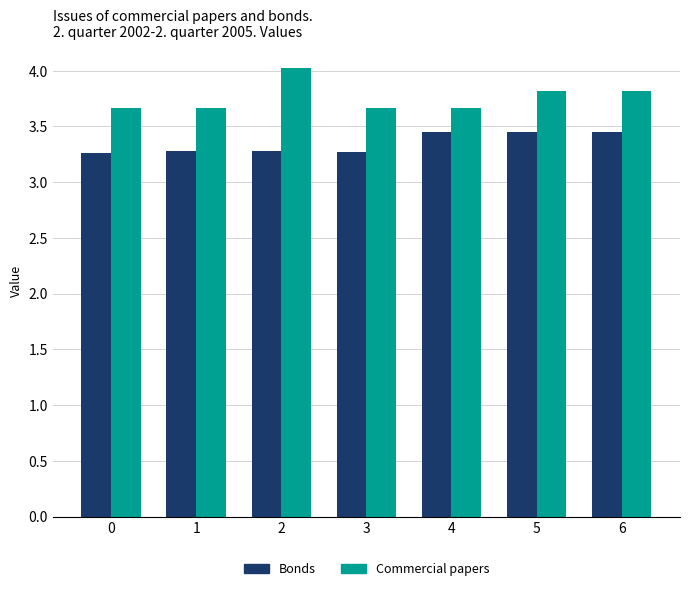

Is it true that Bonds equals 0.9 at 4?

False